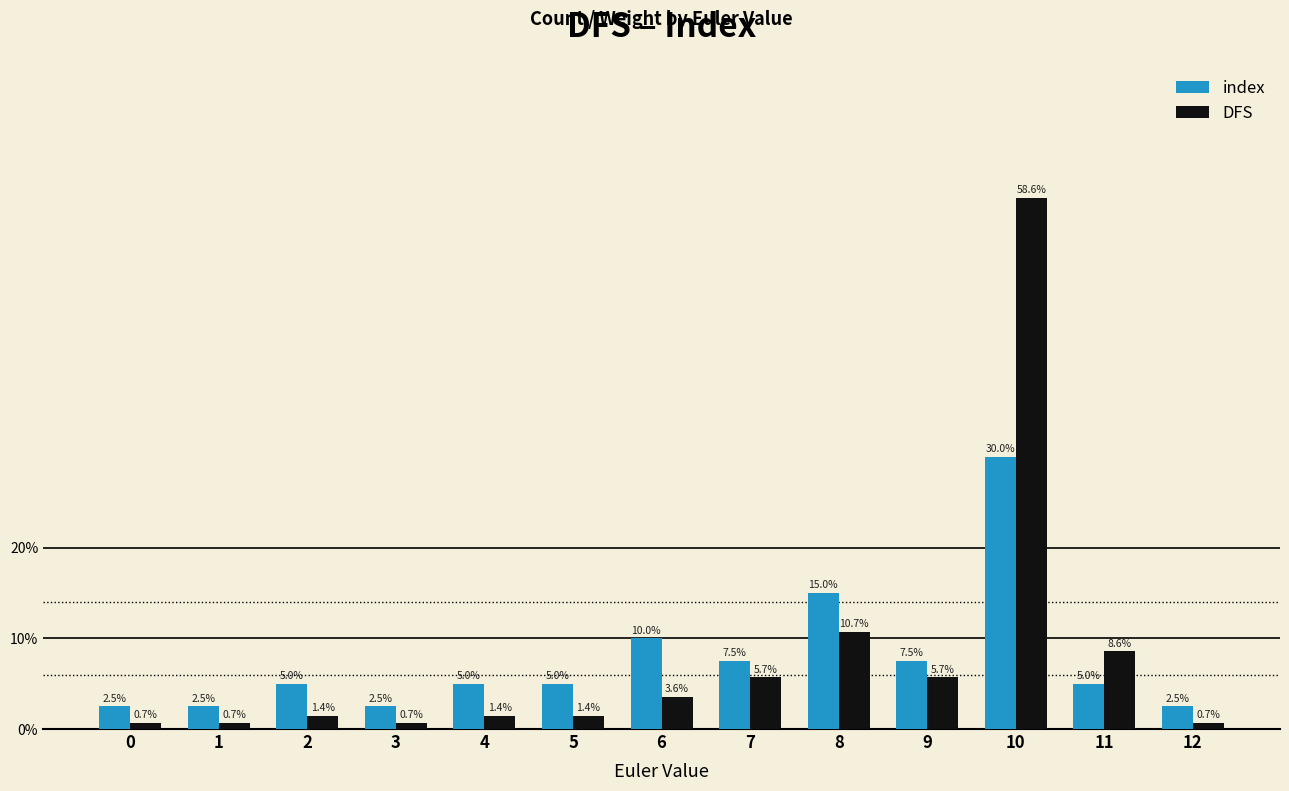

Where is DFS nearest to the value 29?

8